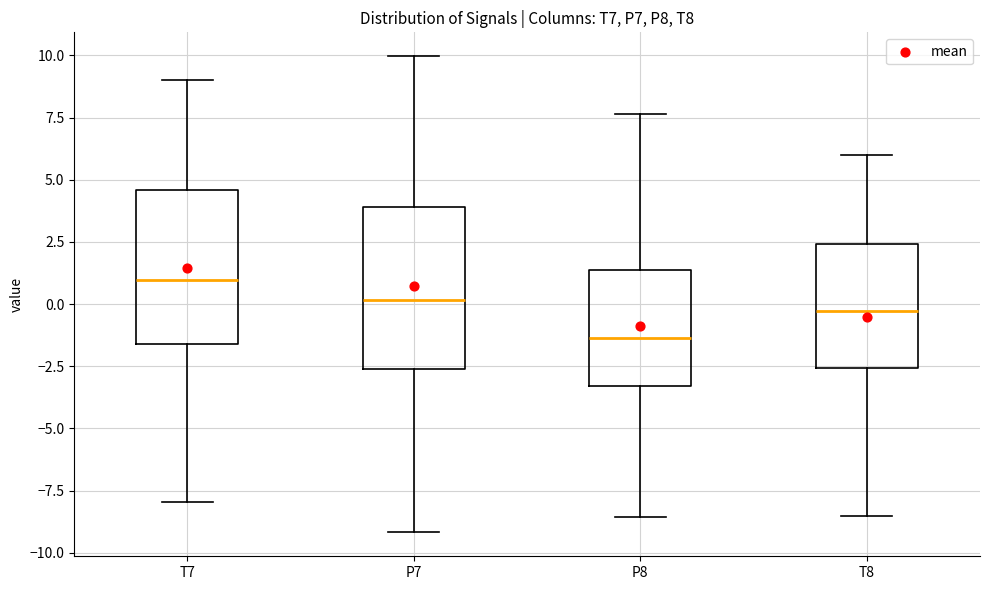

Where is the lower edge of the box for T8 on the y-axis? The values are not printed on the chart, so give them approximately, as read against the axis.

-2.5